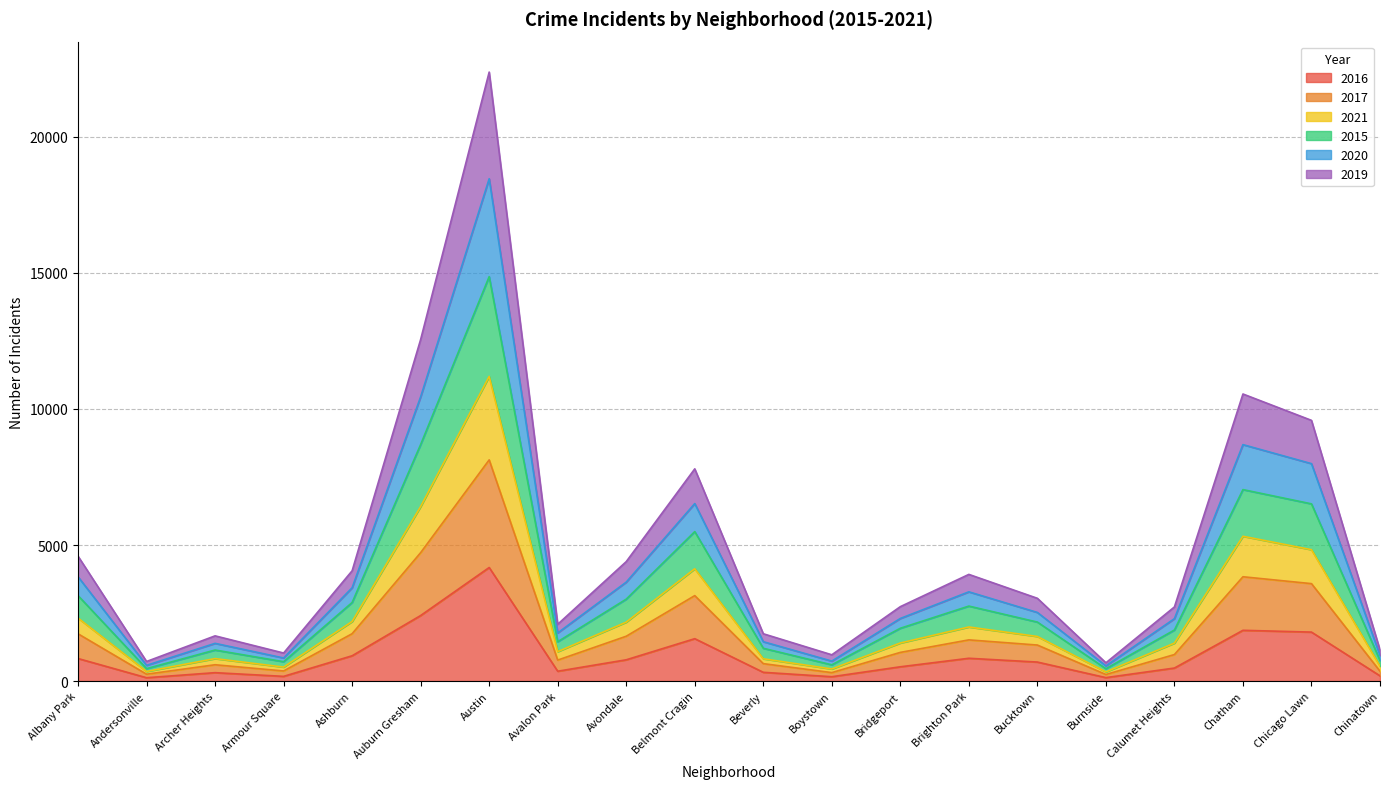

What is the total value across all series at Brighton Park?

3920